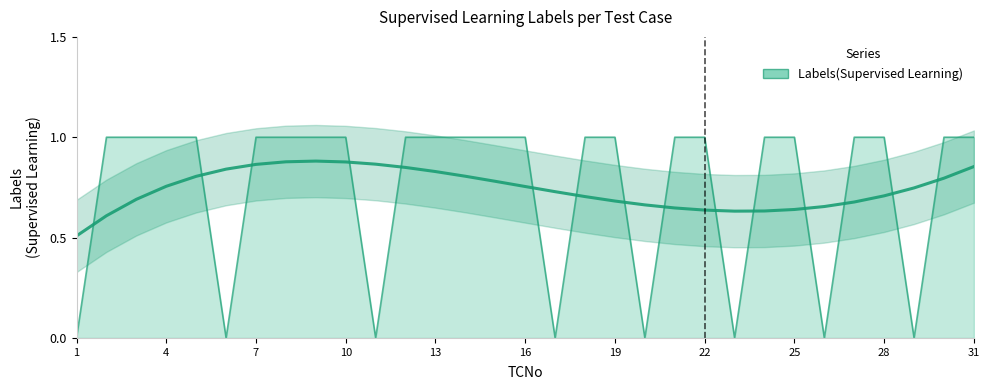

Reading left to right, transcribe all the data shown in this chart.

1=0	2=1	3=1	4=1	5=1	6=0	7=1	8=1	9=1	10=1	11=0	12=1	13=1	14=1	15=1	16=1	17=0	18=1	19=1	20=0	21=1	22=1	23=0	24=1	25=1	26=0	27=1	28=1	29=0	30=1	31=1